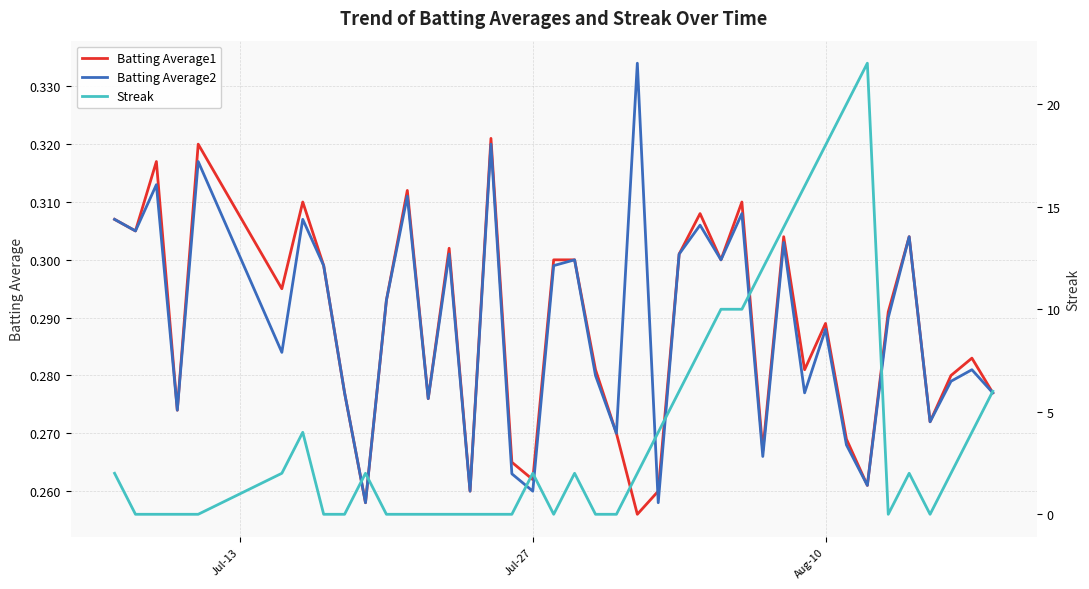

What is the difference between the maximum and minimum values in the Batting Average1 series?

0.1